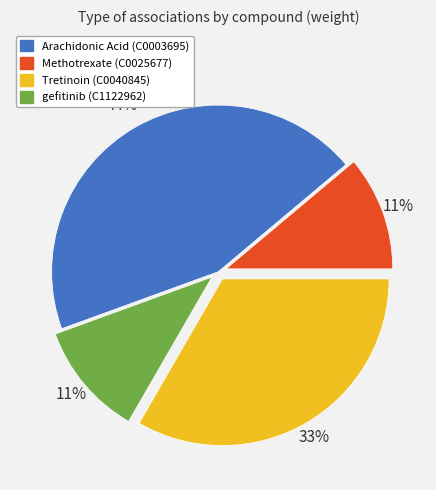

Is it true that Tretinoin (C0040845) is 28% of the pie?

False